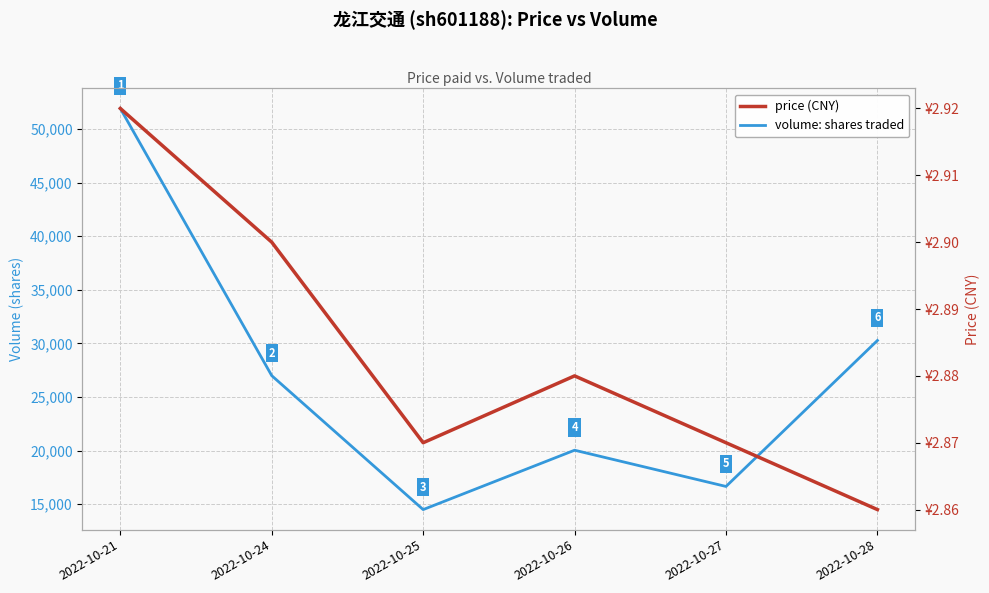

What is the total value across all series at 2022-10-24?

26995.9